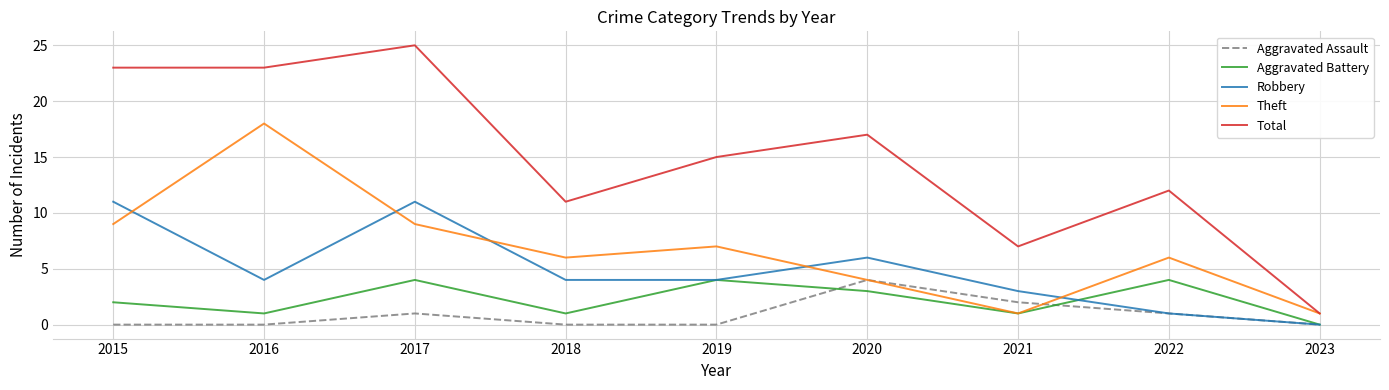

What is the difference between the second highest and second lowest values in the Aggravated Assault series?

2